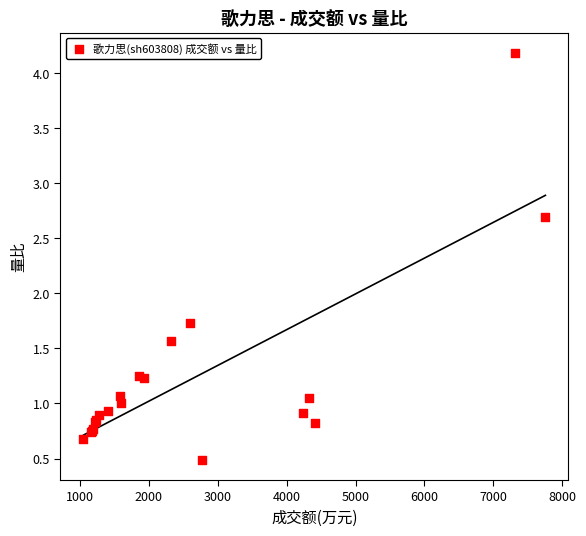

What Y value in the scatter plot is closest to 2?

1.7